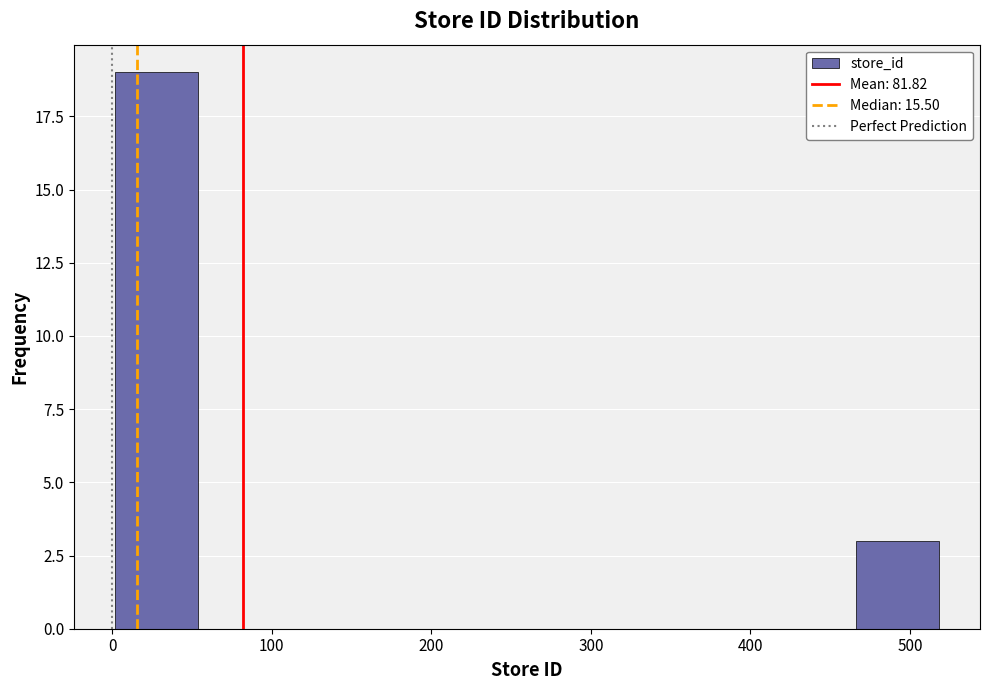

Which range on the x-axis has the tallest bar?

0 to 50